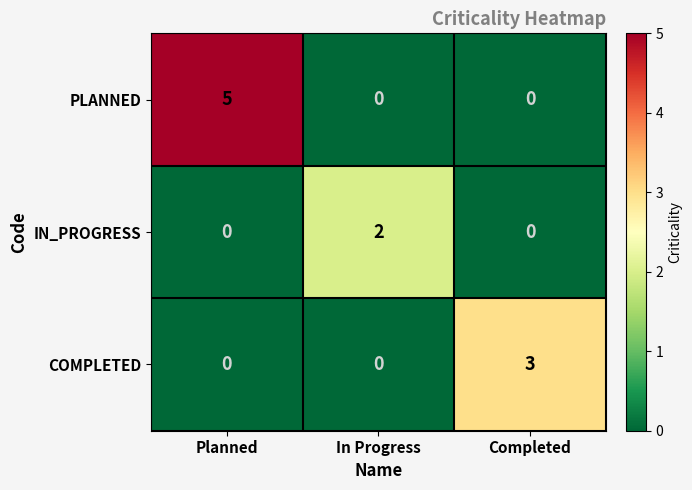

At which category does the chart reach its peak across all series?

Planned